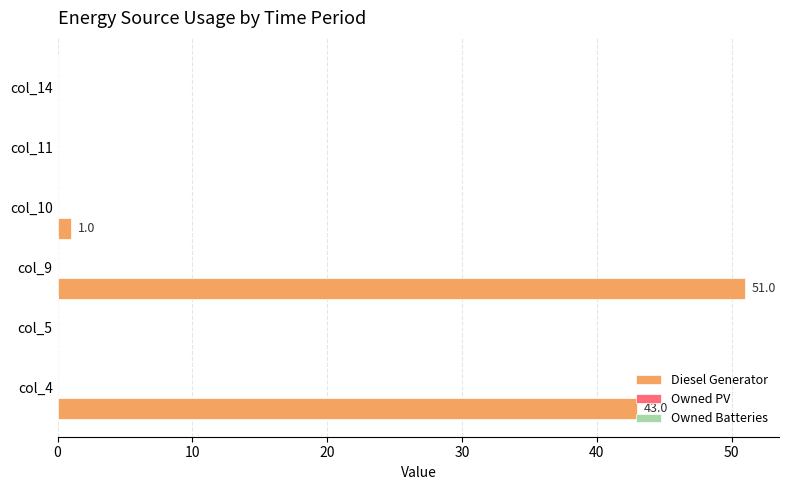

Are the bars horizontal?

Yes